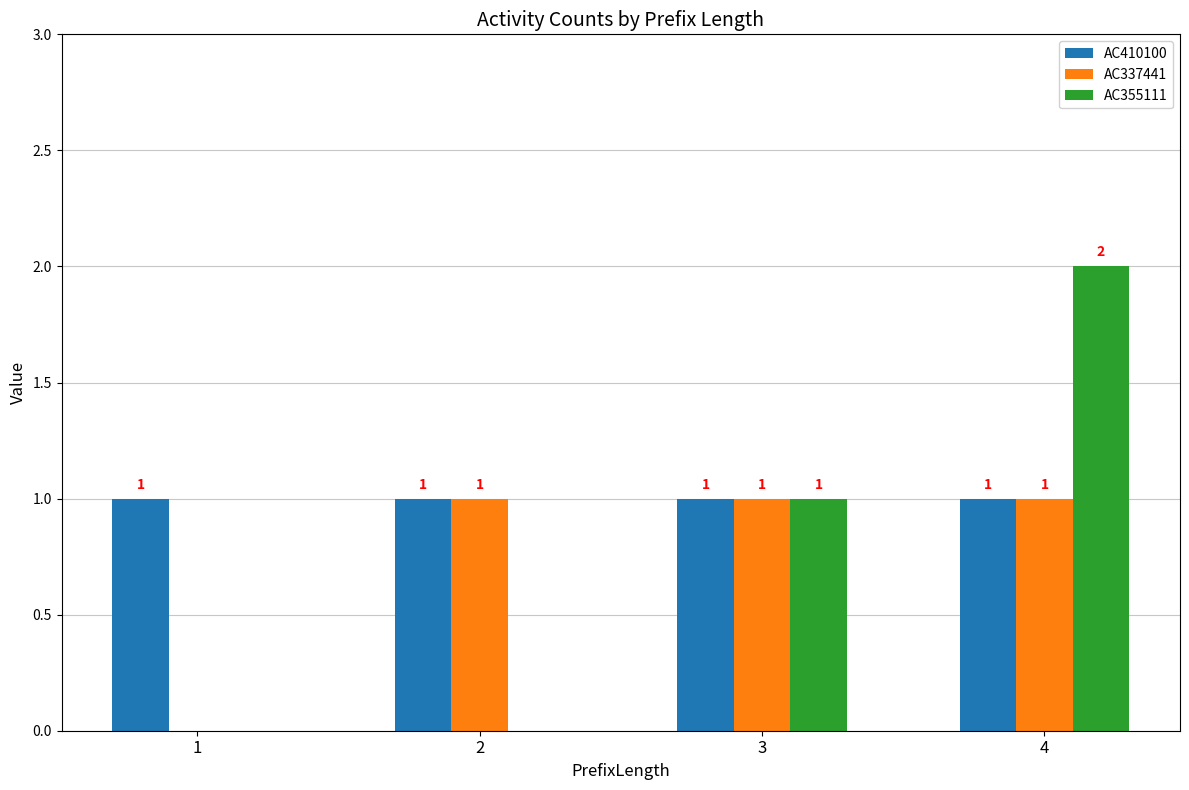

The AC355111 series shows 0 at 4. True or false?

False